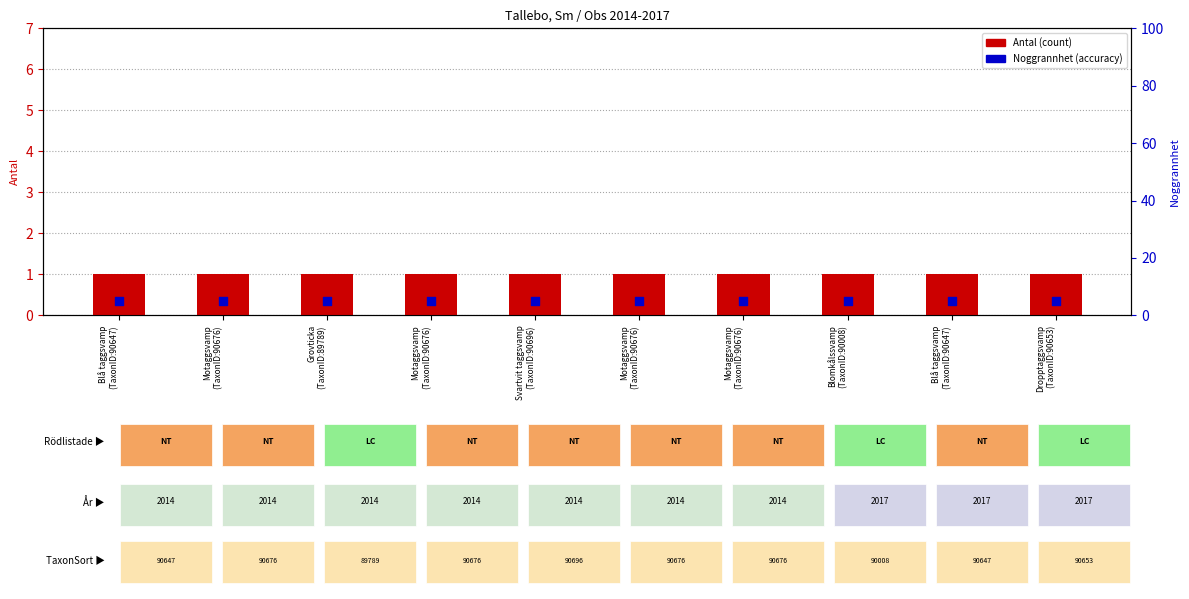

What are all the series names shown in the legend?

Antal (count), Noggrannhet (accuracy)